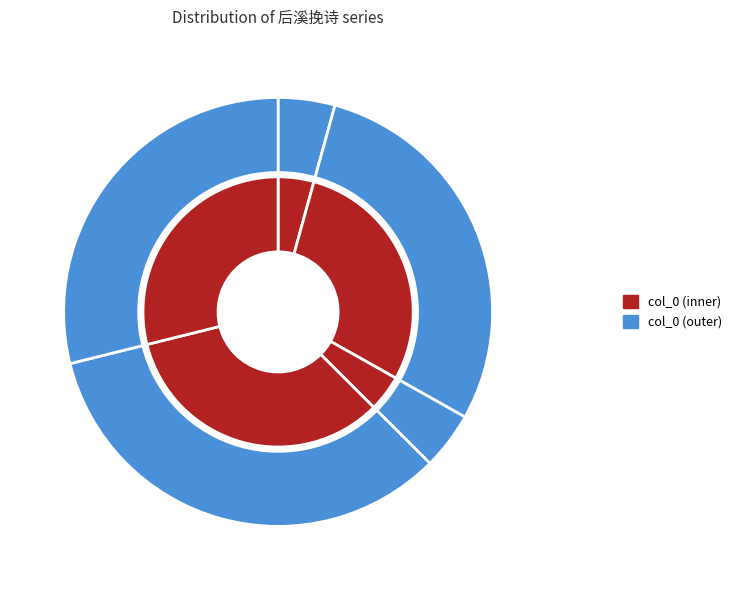

Is it true that 后溪挽诗 is 34% of the pie?

True